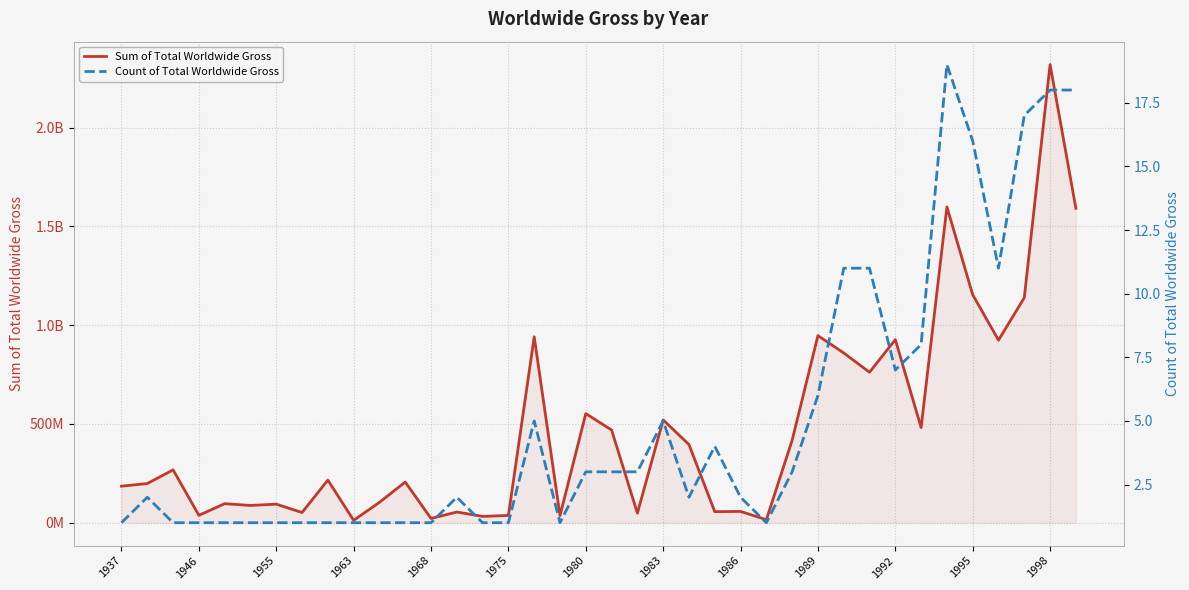

Which category has the lowest value in the Count of Total Worldwide Gross series?

1937